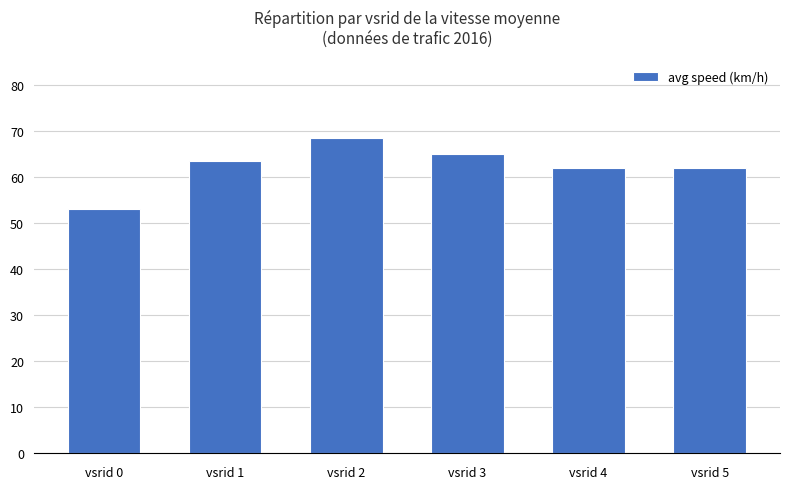

Which has a higher value, vsrid 0 or vsrid 4?

vsrid 4